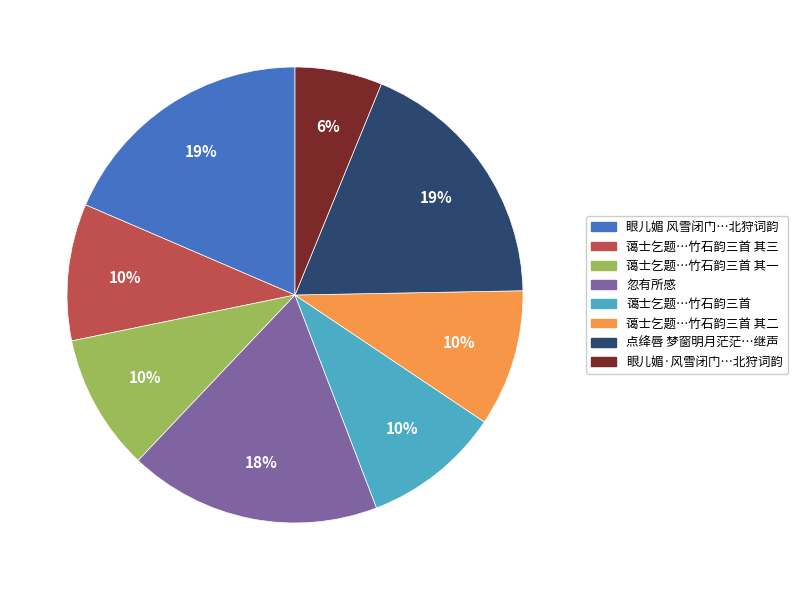

Is there a majority slice in this chart?

No